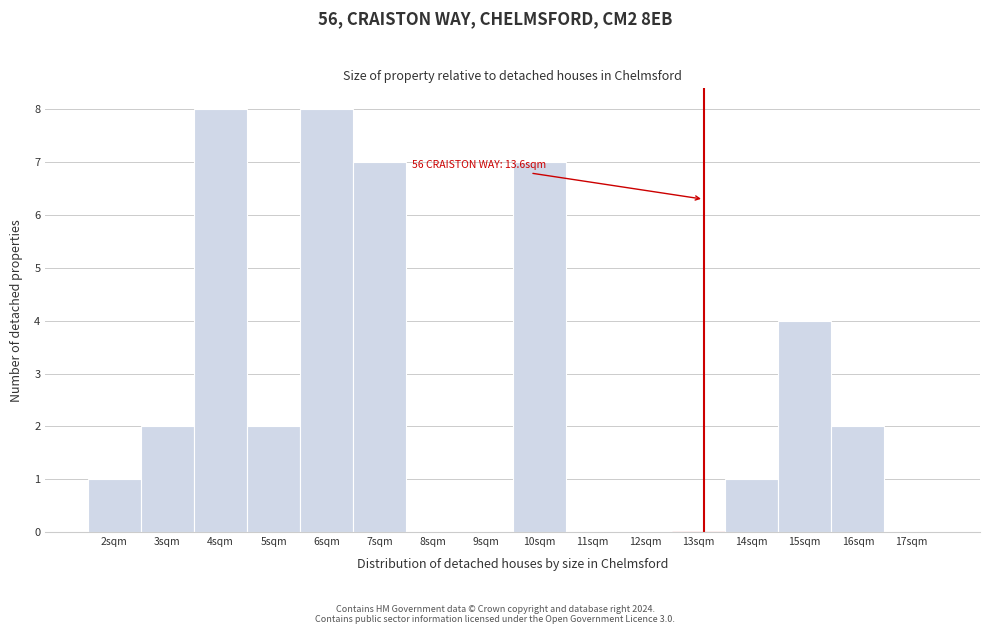

Reading left to right, transcribe all the data shown in this chart.

2sqm=1	3sqm=2	4sqm=8	5sqm=2	6sqm=8	7sqm=7	8sqm=0	9sqm=0	10sqm=7	11sqm=0	12sqm=0	13sqm=0	14sqm=1	15sqm=4	16sqm=2	17sqm=0